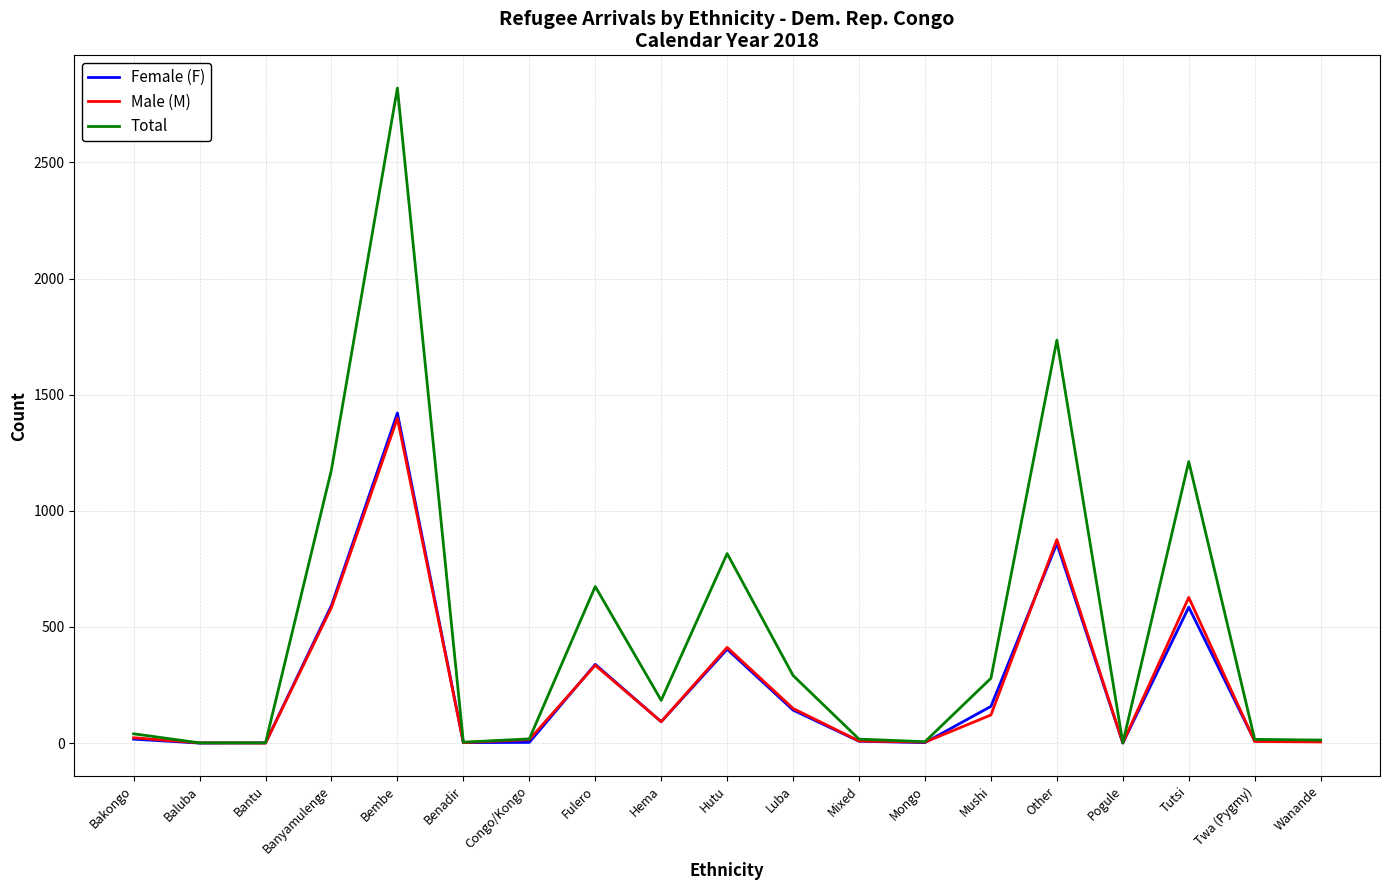

In Male (M), how many points are lower than both neighbors (excluding endpoints)?

5